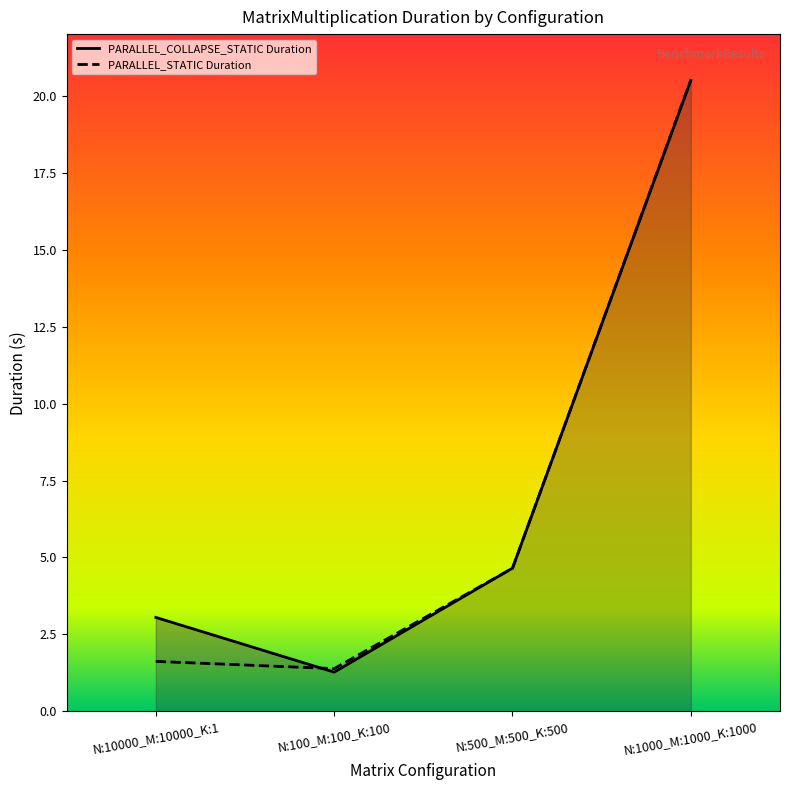

What is the lowest value of the PARALLEL_COLLAPSE_STATIC Duration series?

1.3